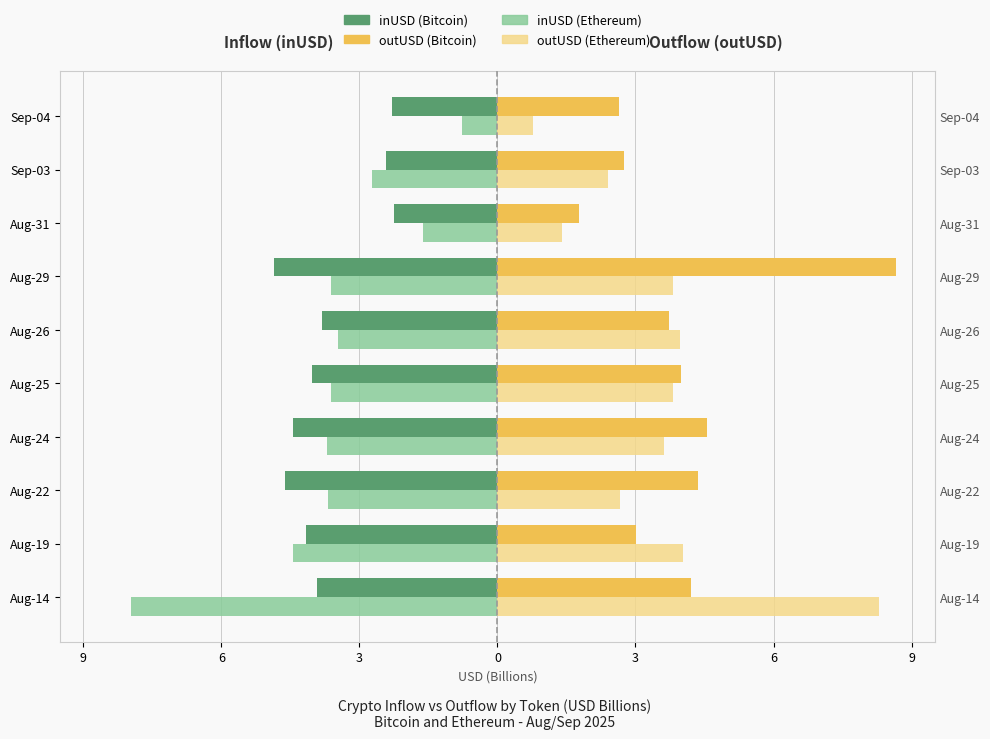

Rank the series by their maximum value, from lowest to highest.

inUSD (Bitcoin), inUSD (Ethereum), outUSD (Ethereum), outUSD (Bitcoin)